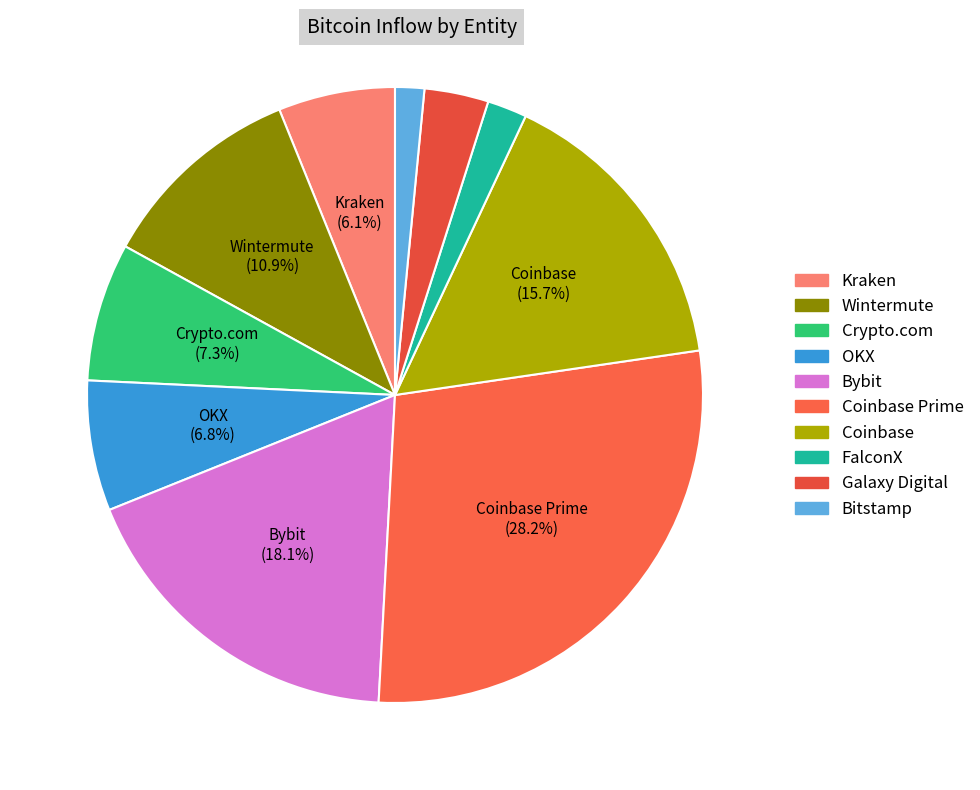

Is there a majority slice in this chart?

No